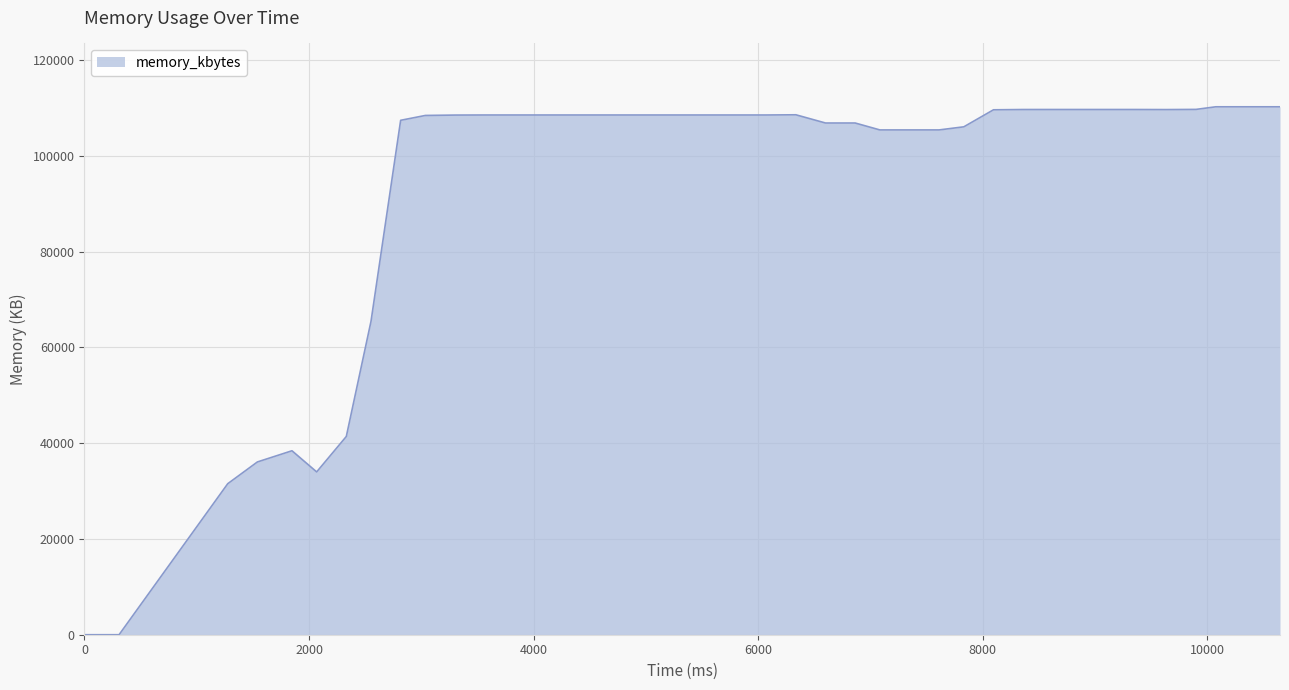

What is the difference between the maximum and minimum values?

110224